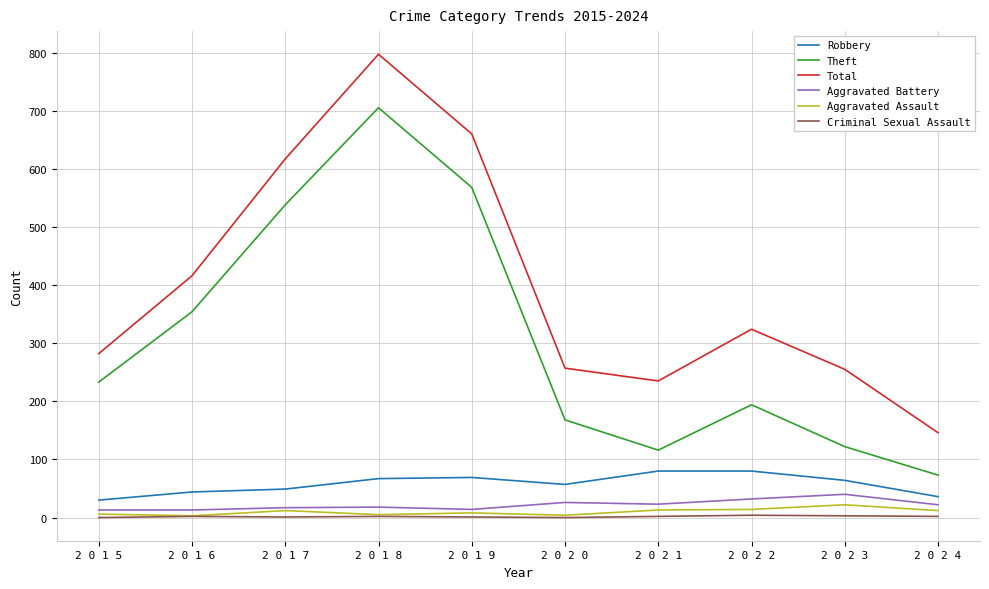

True or false: Aggravated Battery and Criminal Sexual Assault cross at least once.

False